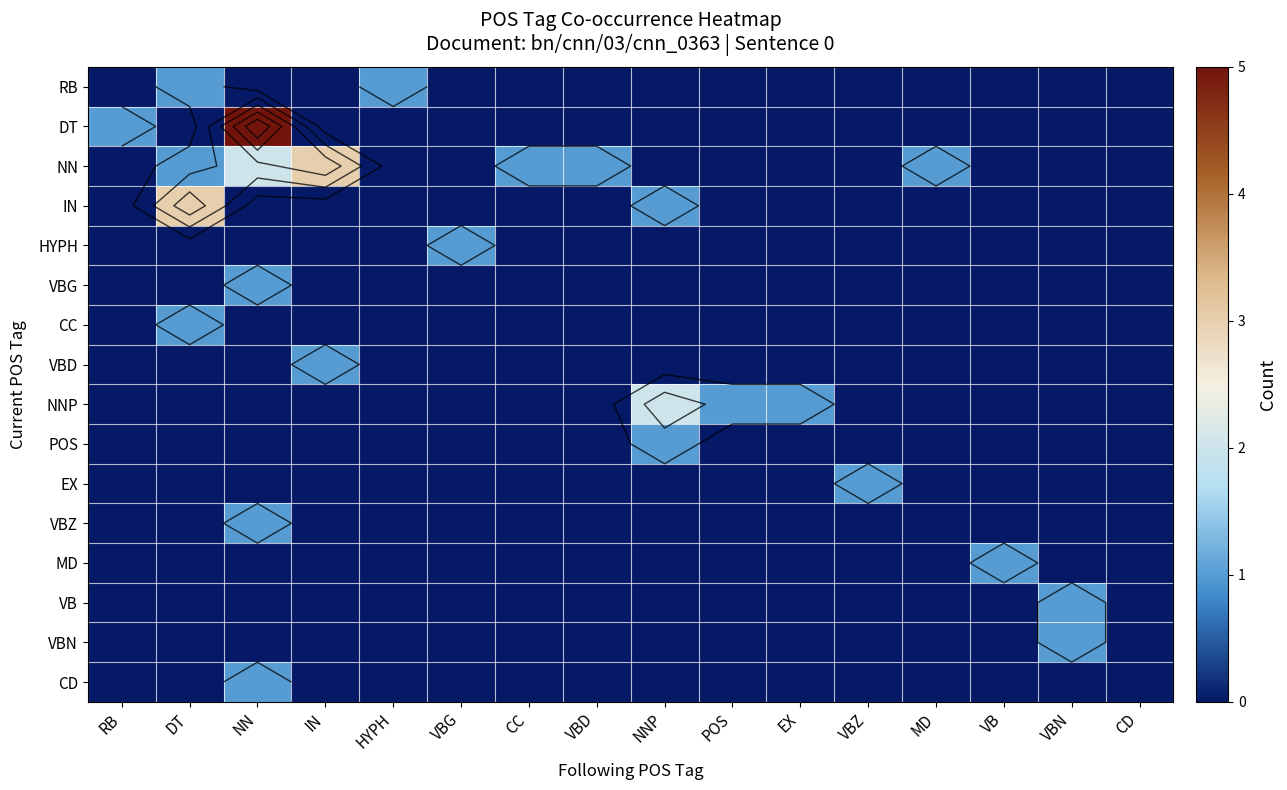

Rank the series by their maximum value, from lowest to highest.

RB, HYPH, VBG, CC, VBD, POS, EX, VBZ, MD, VB, VBN, CD, NNP, NN, IN, DT